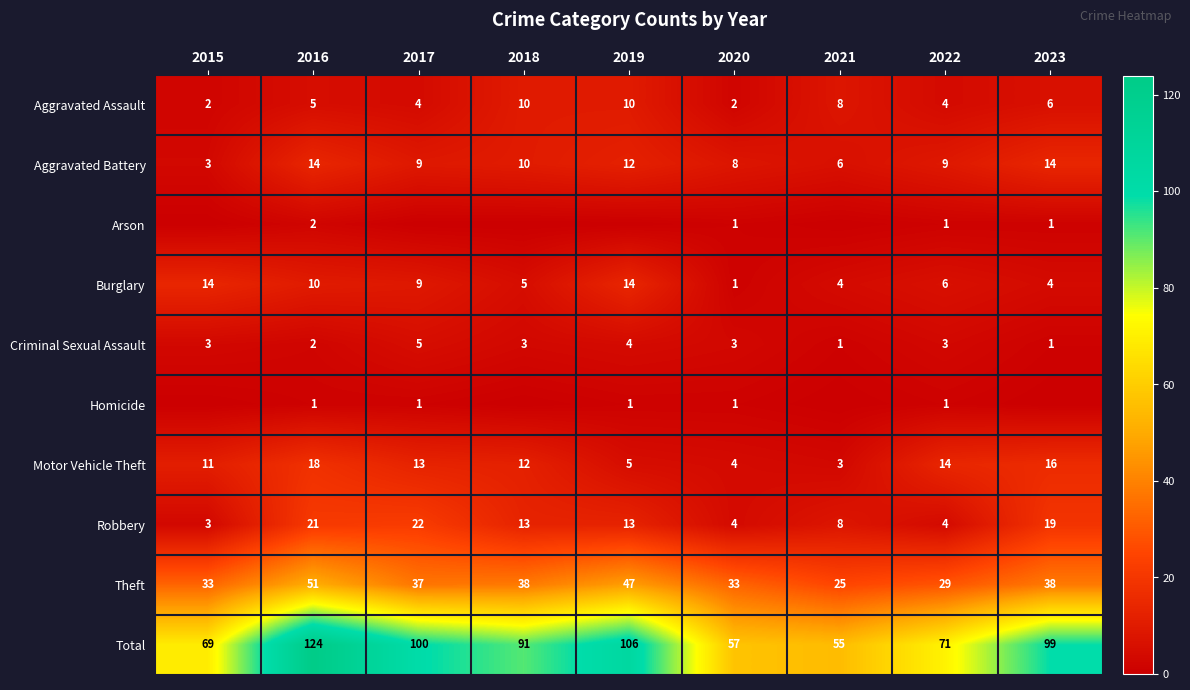

Between 2016 and 2020, which series saw the biggest shift?

Total